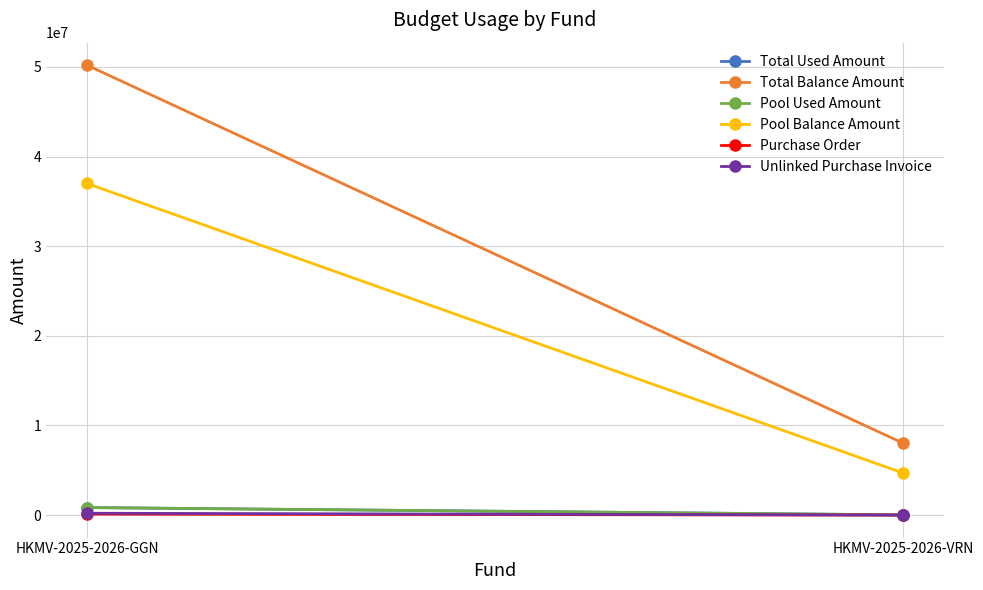

How many lines are shown in the chart?

6